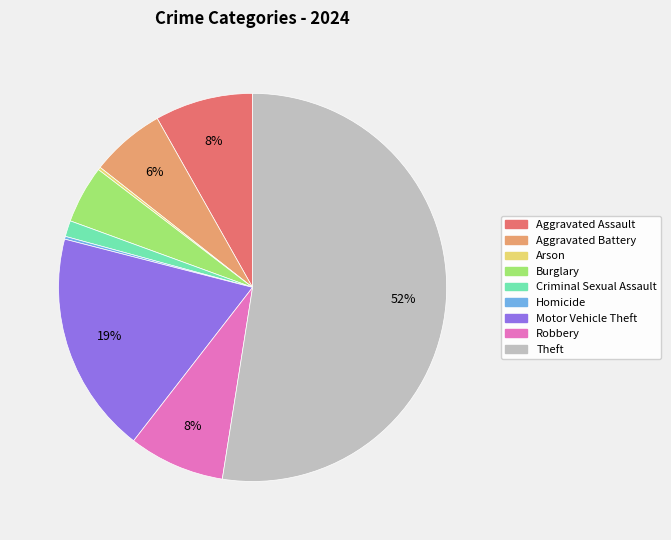

To the nearest percent, what is the average slice percentage?

11%